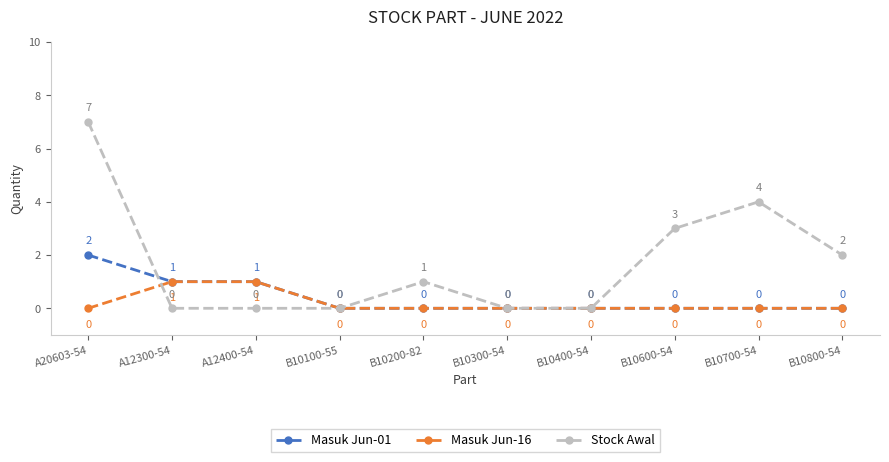

What are all the series names shown in the legend?

Masuk Jun-01, Masuk Jun-16, Stock Awal